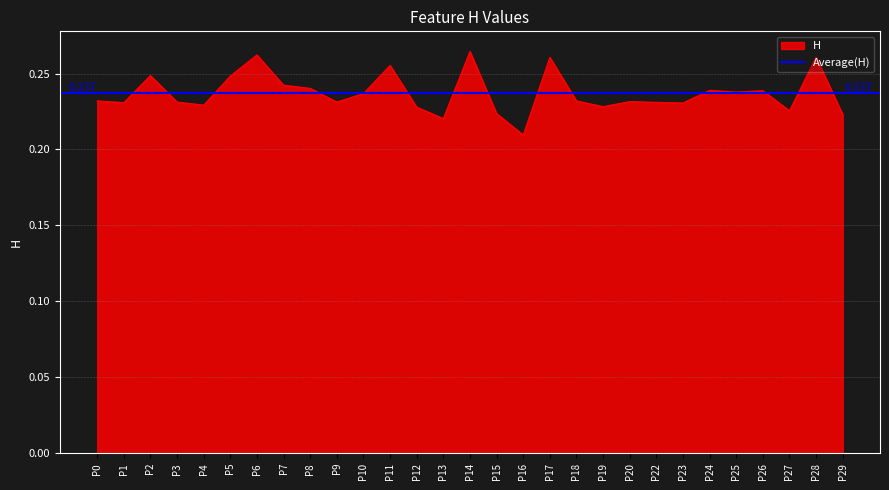

How many interior local valleys (lower than both neighbors) does the data have?

9